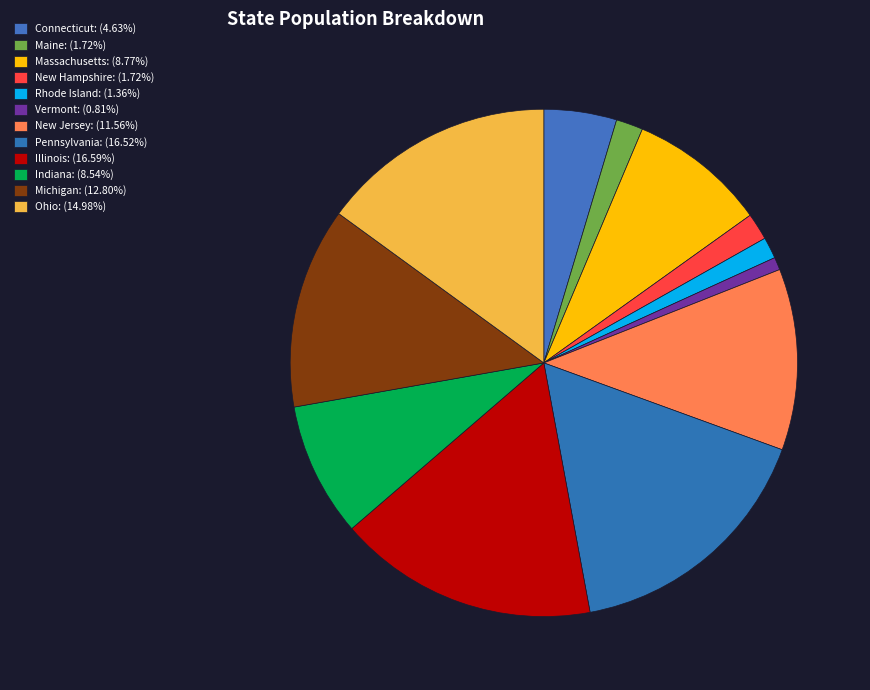

How many segments does this pie chart have?

12